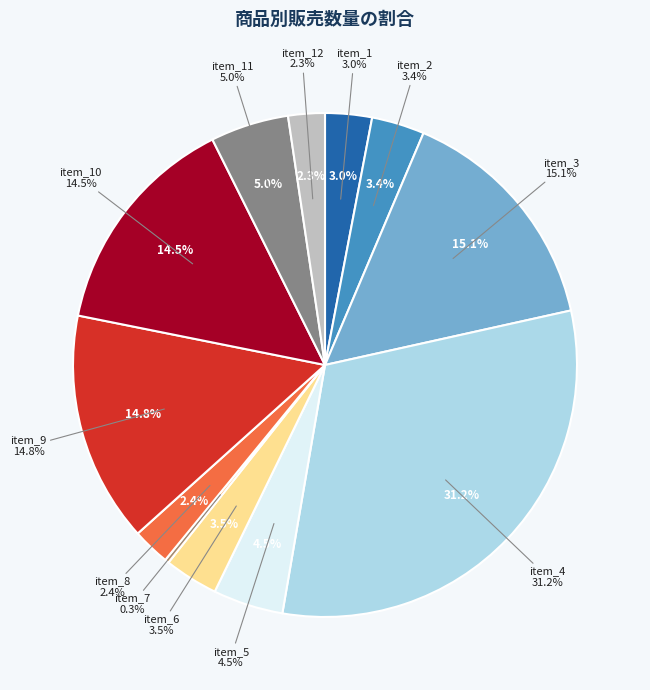

Does any single category account for the majority?

No